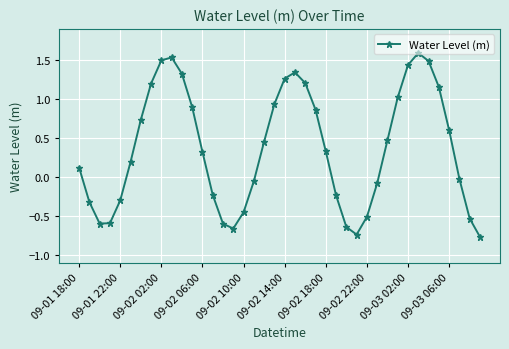

What is the sum of all values?

14.6